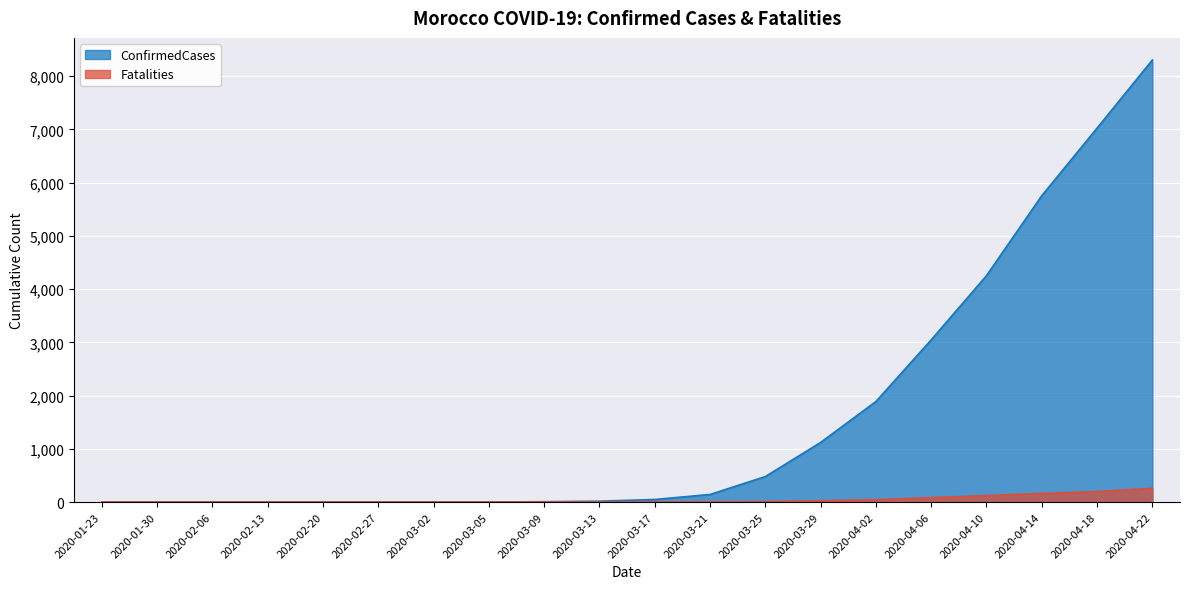

Rank the categories by Fatalities value from highest to lowest.

2020-04-22, 2020-04-18, 2020-04-14, 2020-04-10, 2020-04-06, 2020-04-02, 2020-03-29, 2020-03-25, 2020-03-21, 2020-03-17, 2020-03-09, 2020-03-13, 2020-01-23, 2020-01-30, 2020-02-06, 2020-02-13, 2020-02-20, 2020-02-27, 2020-03-02, 2020-03-05